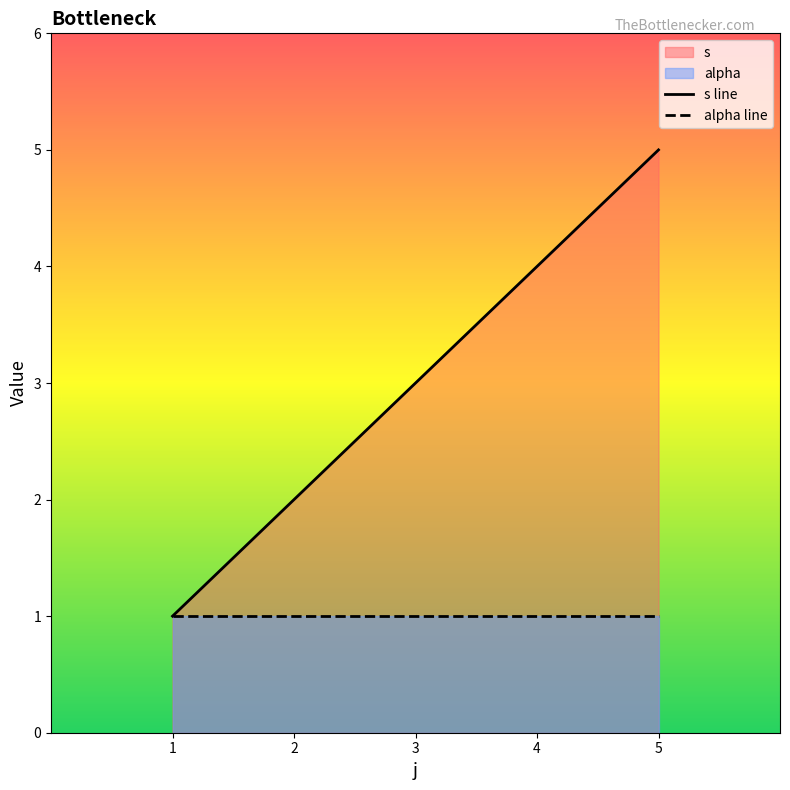

Which series has the largest range (max minus min)?

s line